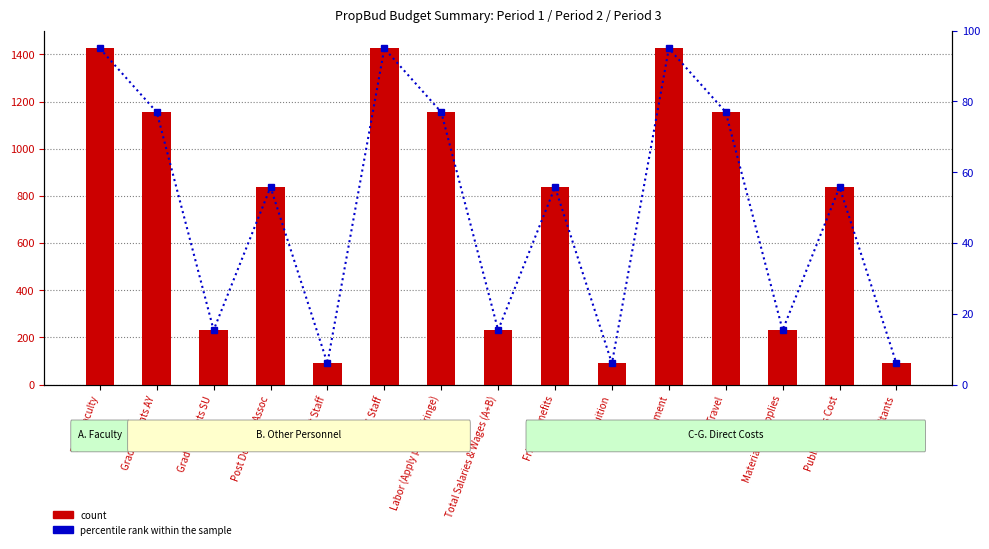

What is the sum of all percentile rank within the sample values?

747.6